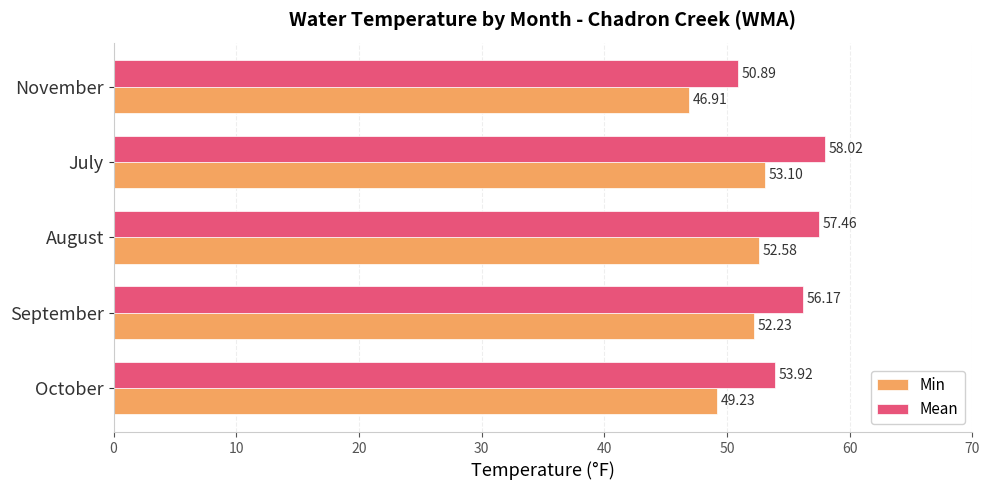

What is the difference between the maximum and minimum values in the Mean series?

7.1